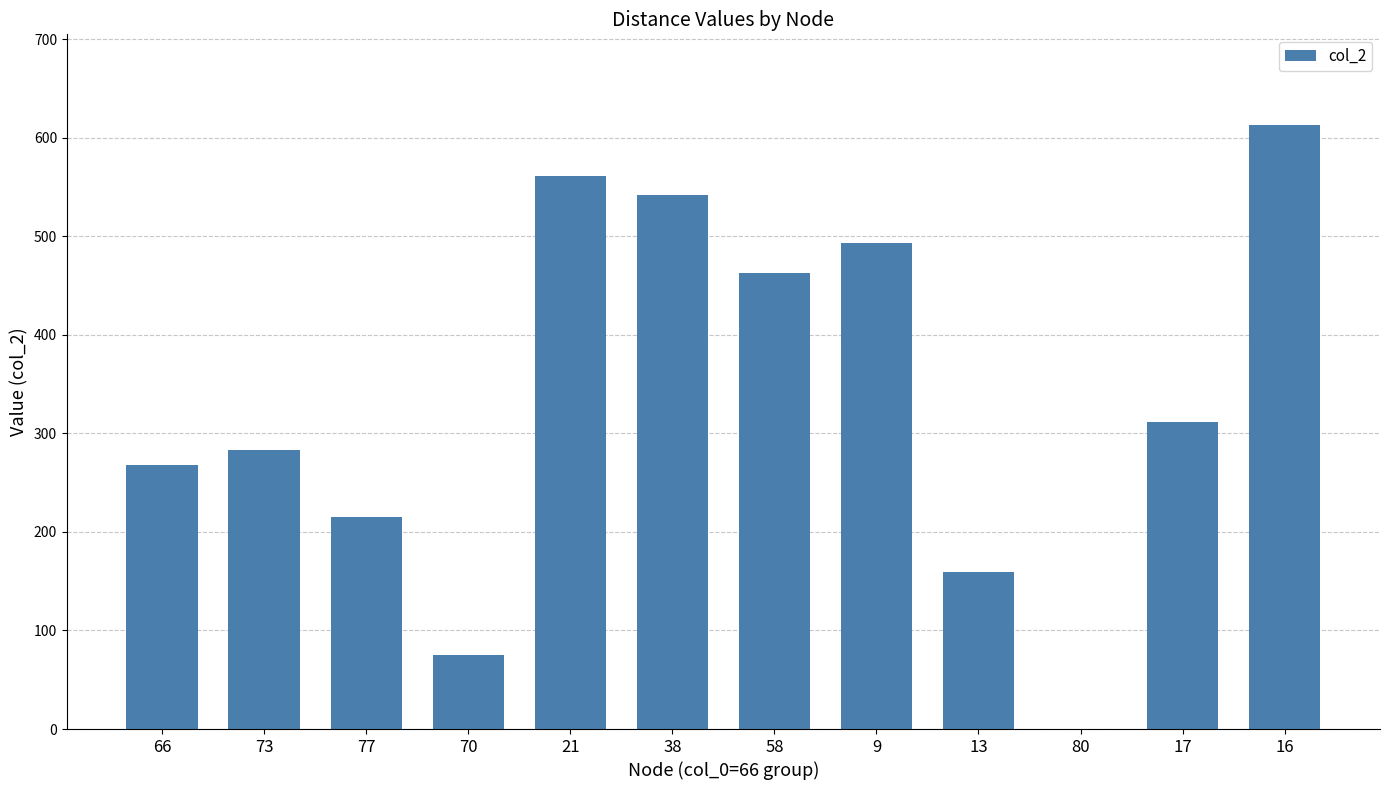

Are the bars horizontal?

No